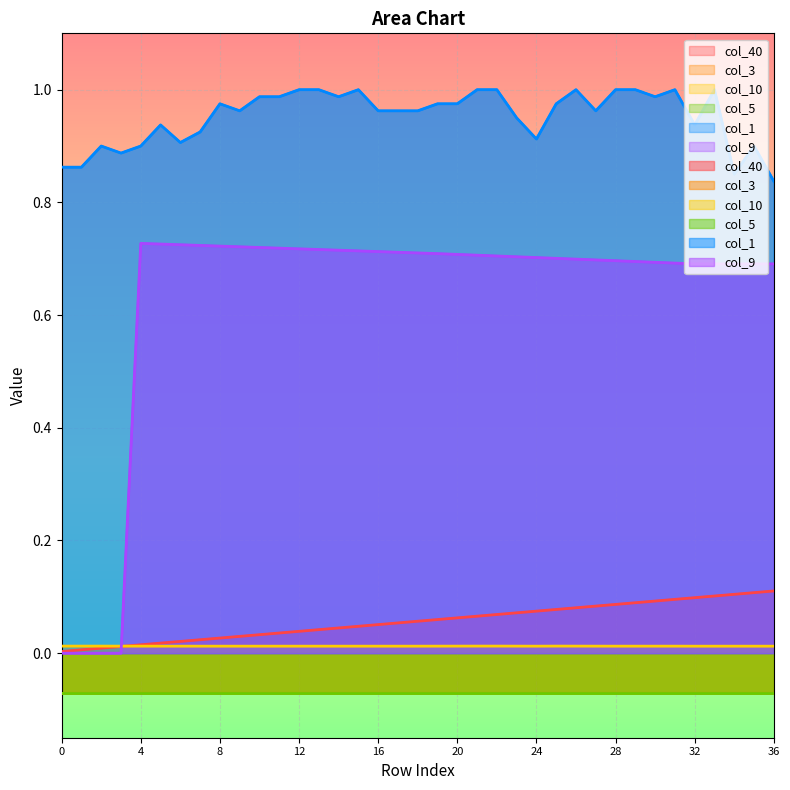

True or false: col_40 and col_9 intersect in this chart.

True